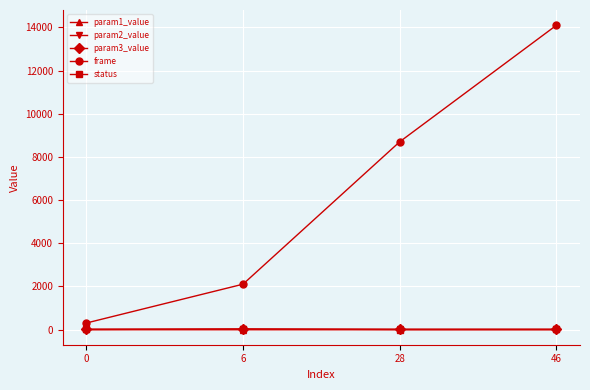

True or false: param2_value has more than 2 points higher than both neighbors.

False